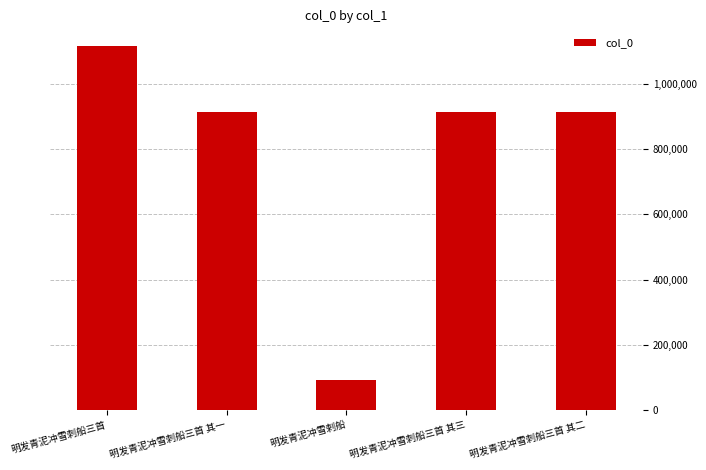

At which category does the chart reach its minimum across all series?

明发青泥冲雪剌船